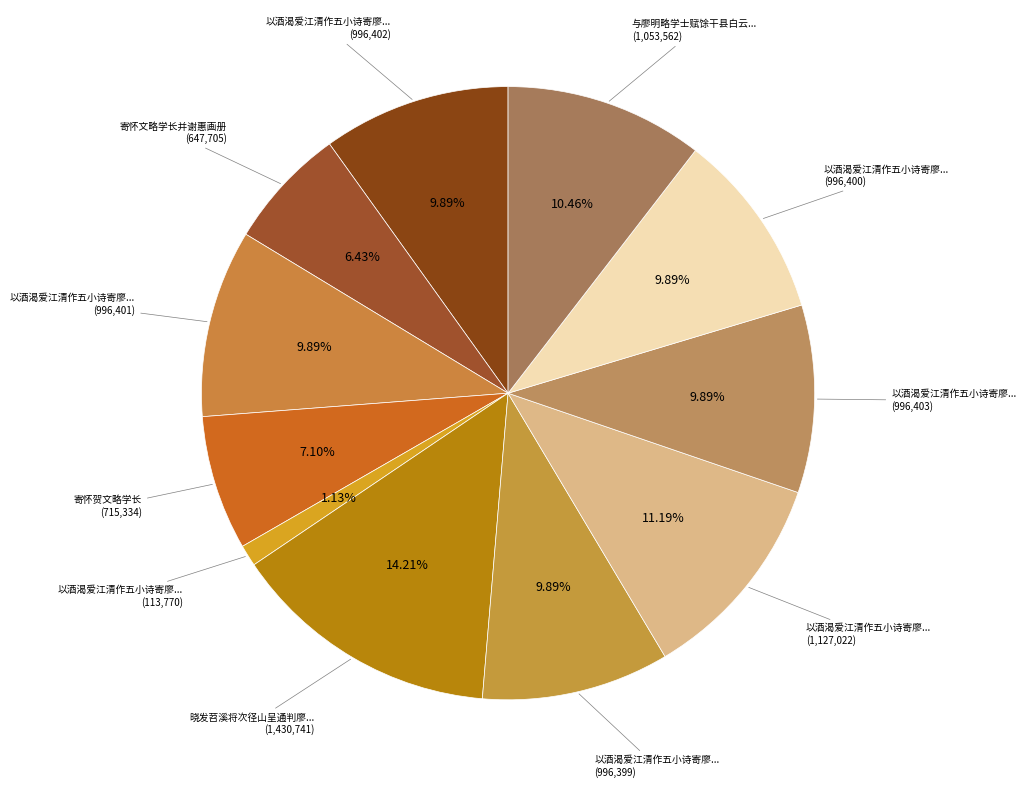

How many slices are in this pie chart?

11